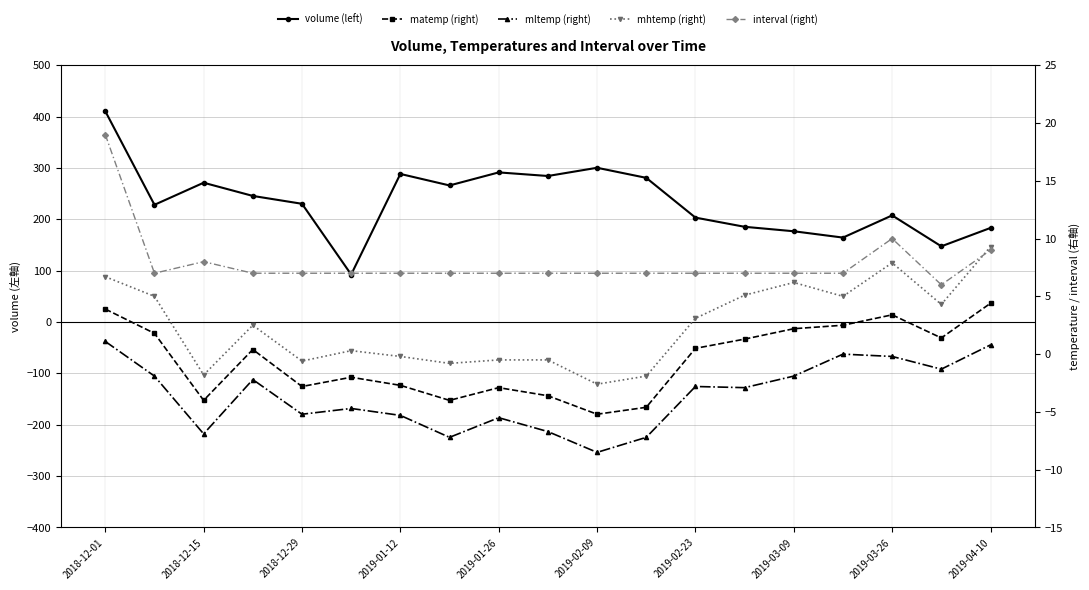

What position from the left is 15?

16